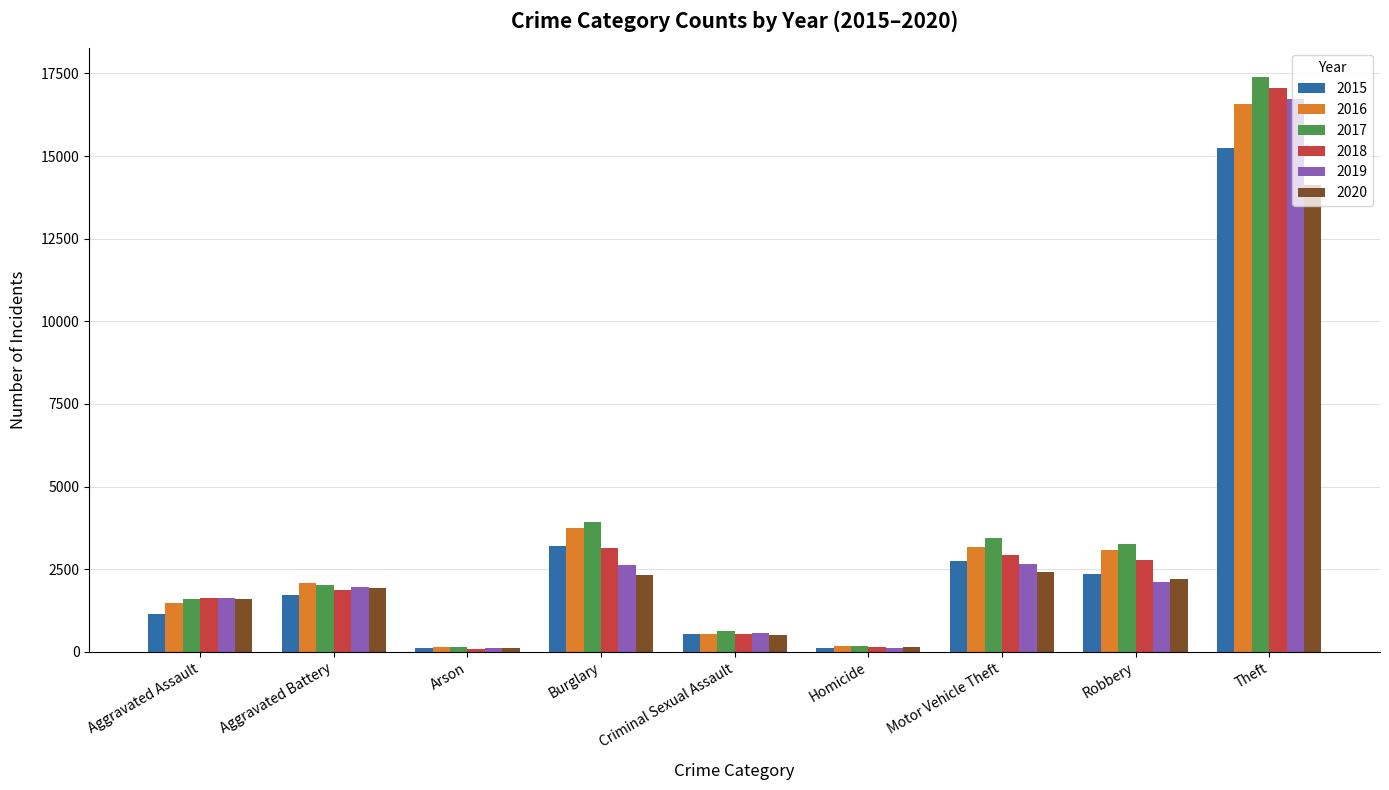

What is the label of the 9th bar from the right?

Aggravated Assault